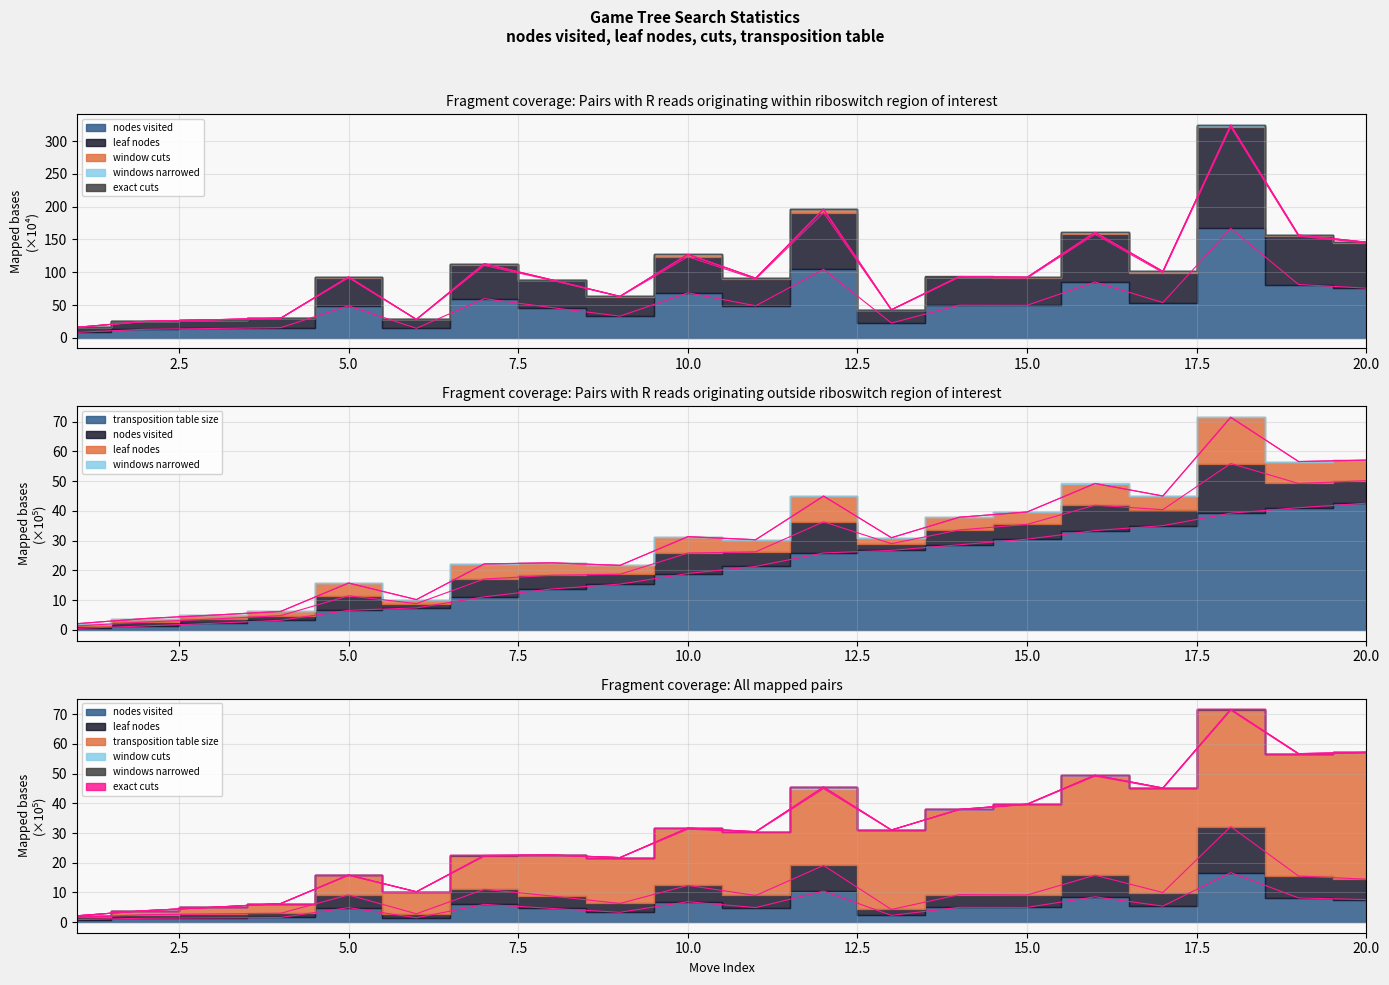

Reading left to right, extract all data points from this chart.

nodes visited: 8.4	13.0	14.2	15.5	48.8	14.5	59.7	46.0	33.0	68.6	48.8	104.5	22.6	49.8	49.6	85.2	53.7	167.0	81.3	75.8
leaf nodes: 15.8	24.9	27.4	29.7	91.6	27.9	110.4	87.6	62.8	123.6	89.6	190.8	42.5	92.5	91.2	158.0	99.5	321.7	155.0	144.5
transposition table size: 0.5	1.3	2.2	3.2	6.6	7.4	11.1	13.8	15.4	19.0	21.4	25.9	26.7	28.6	30.5	33.4	35.1	39.2	41.1	42.6